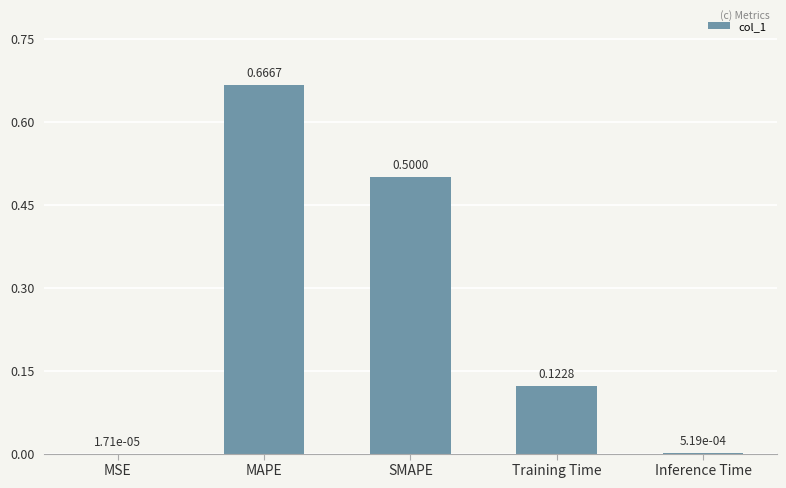

What is the change in value from SMAPE to Inference Time?

-0.5